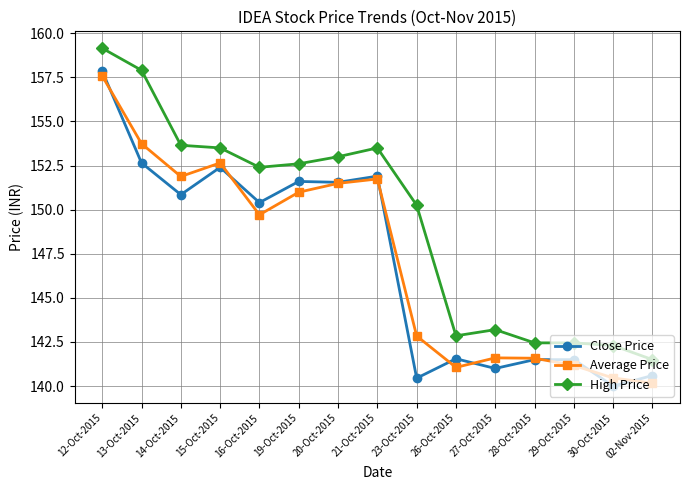

What position from the right is 26-Oct-2015?

6